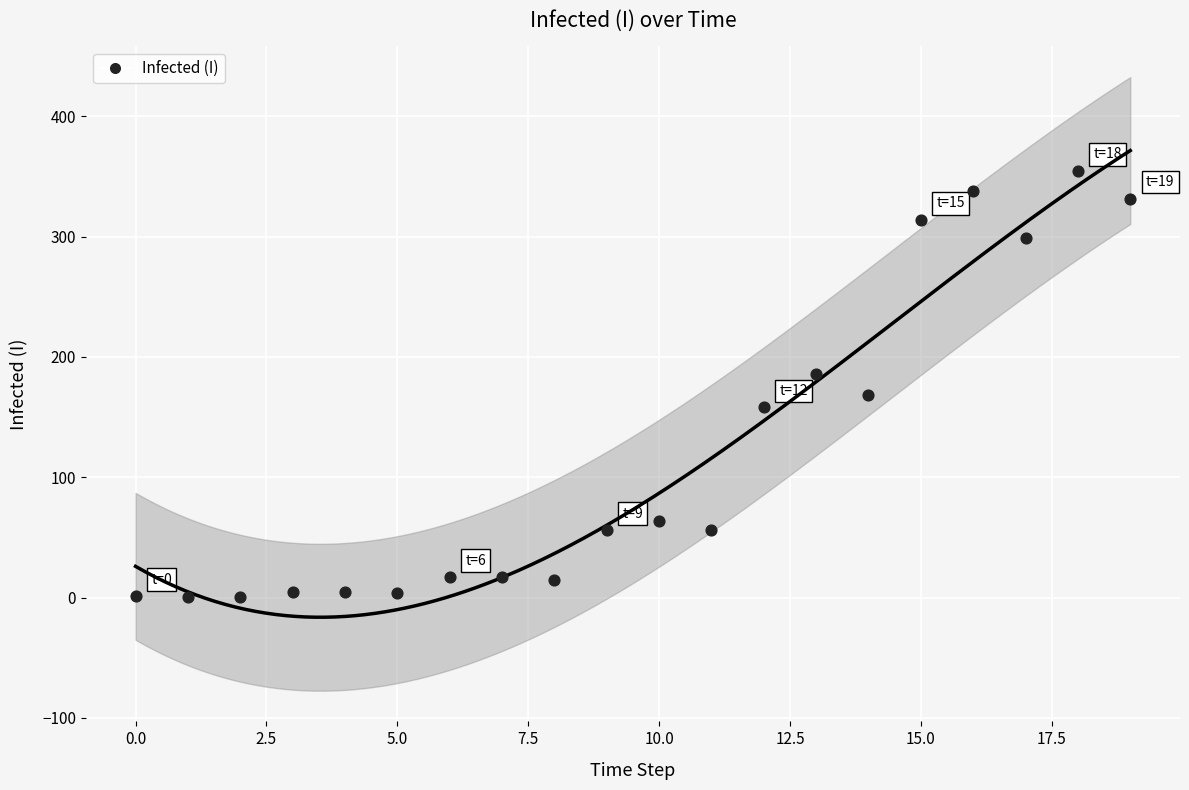

What is the range of Y values (max minus min)?

353.8